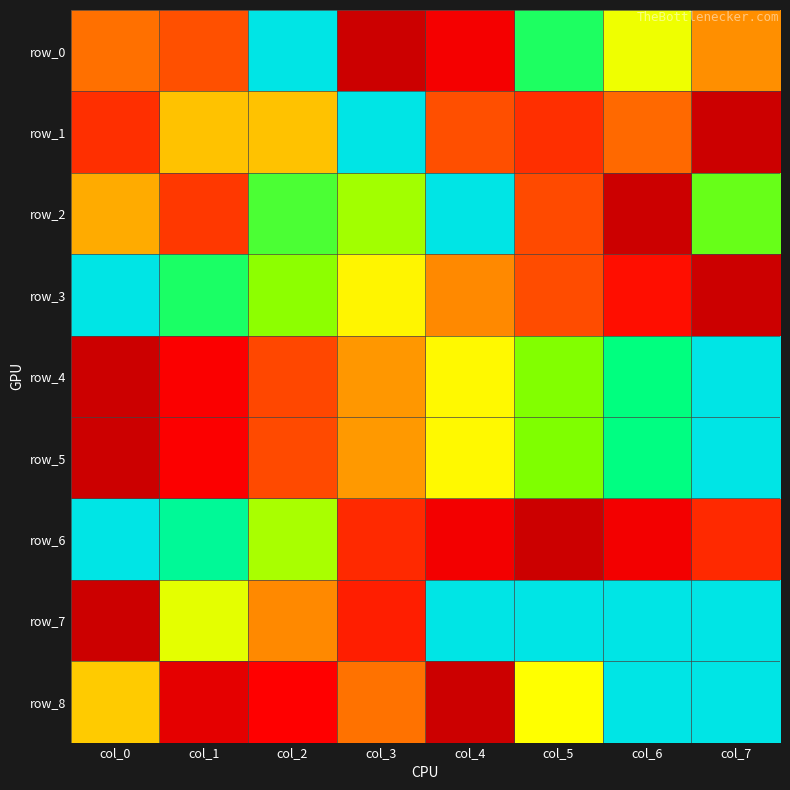

Reading left to right, transcribe all the data shown in this chart.

row_0: col_0=0.4	col_1=0.3	col_2=1.0	col_3=0.0	col_4=0.1	col_5=0.8	col_6=0.6	col_7=0.4
row_1: col_0=0.2	col_1=0.5	col_2=0.5	col_3=1.0	col_4=0.3	col_5=0.2	col_6=0.3	col_7=0.0
row_2: col_0=0.5	col_1=0.2	col_2=0.8	col_3=0.7	col_4=1.0	col_5=0.3	col_6=0.0	col_7=0.7
row_3: col_0=1.0	col_1=0.8	col_2=0.7	col_3=0.6	col_4=0.4	col_5=0.3	col_6=0.2	col_7=0.0
row_4: col_0=0.0	col_1=0.1	col_2=0.3	col_3=0.4	col_4=0.6	col_5=0.7	col_6=0.9	col_7=1.0
row_5: col_0=0.0	col_1=0.1	col_2=0.3	col_3=0.4	col_4=0.6	col_5=0.7	col_6=0.9	col_7=1.0
row_6: col_0=1.0	col_1=0.9	col_2=0.7	col_3=0.2	col_4=0.1	col_5=0.0	col_6=0.1	col_7=0.2
row_7: col_0=0.0	col_1=0.6	col_2=0.4	col_3=0.2	col_4=1.0	col_5=1.0	col_6=1.0	col_7=1.0
row_8: col_0=0.5	col_1=0.1	col_2=0.1	col_3=0.4	col_4=0.0	col_5=0.6	col_6=1.0	col_7=1.0